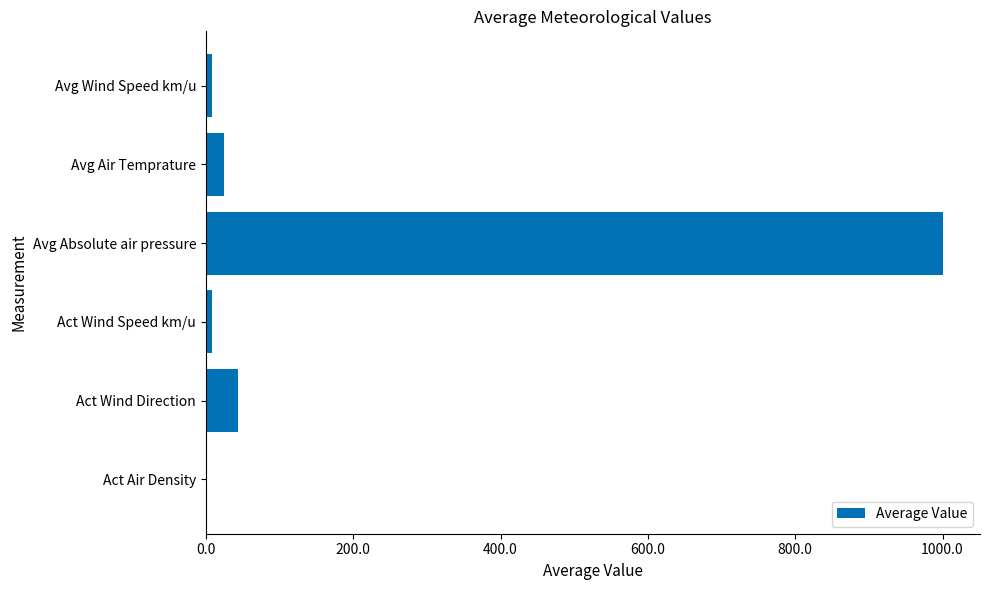

True or false: the data shows 1510.9 at Avg Absolute air pressure.

False